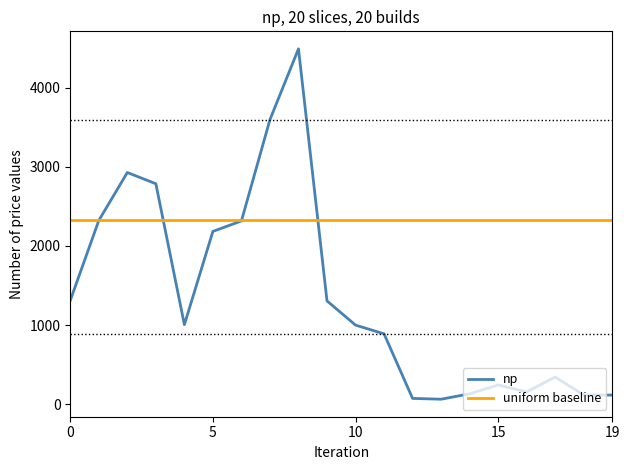

List the series in order of their peak value, lowest first.

uniform baseline, np